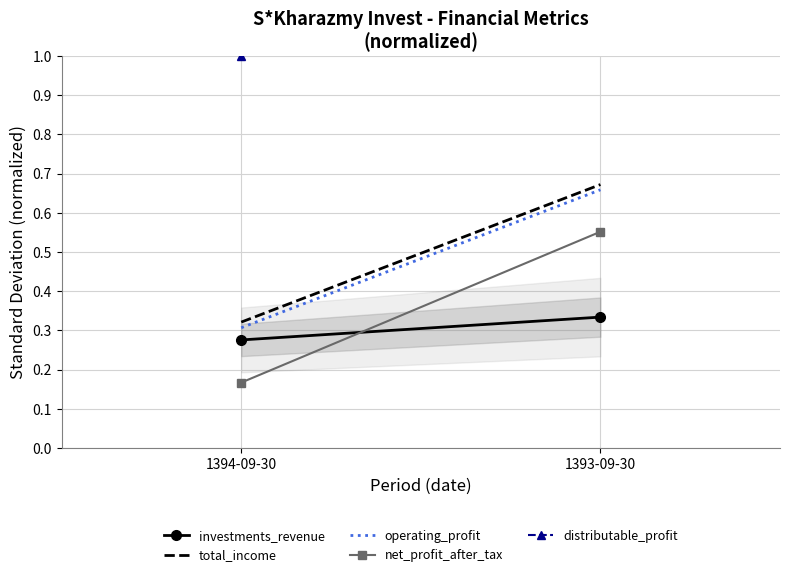

Is the value of operating_profit at 1394-09-30 greater than the value of total_income at 1393-09-30?

No